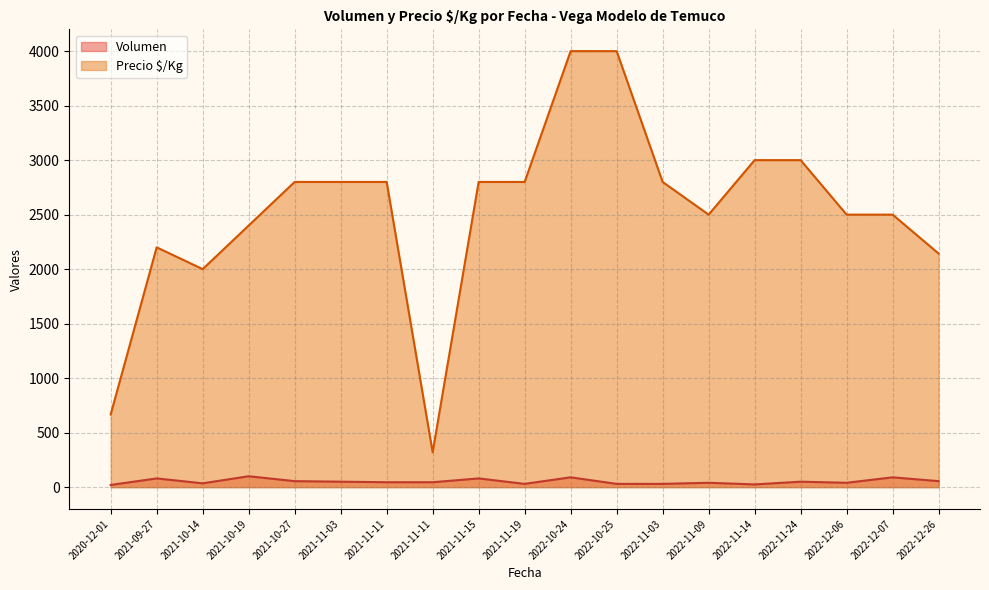

What is the spread (max minus min) of values at 2022-12-06?

2460